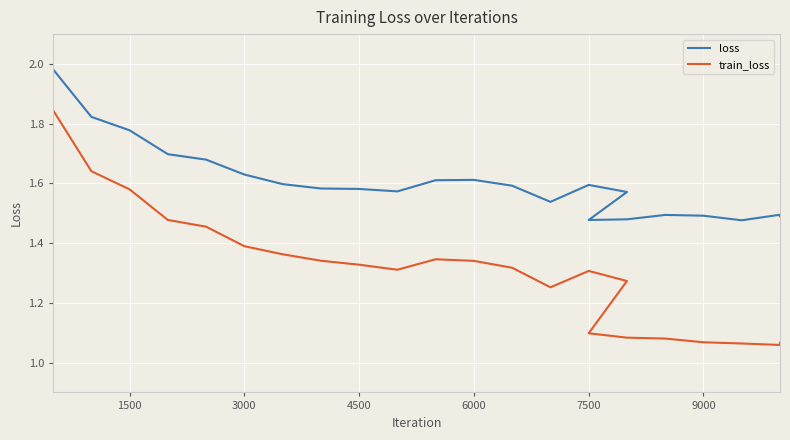

Rank the series by their average value, from highest to lowest.

loss, train_loss